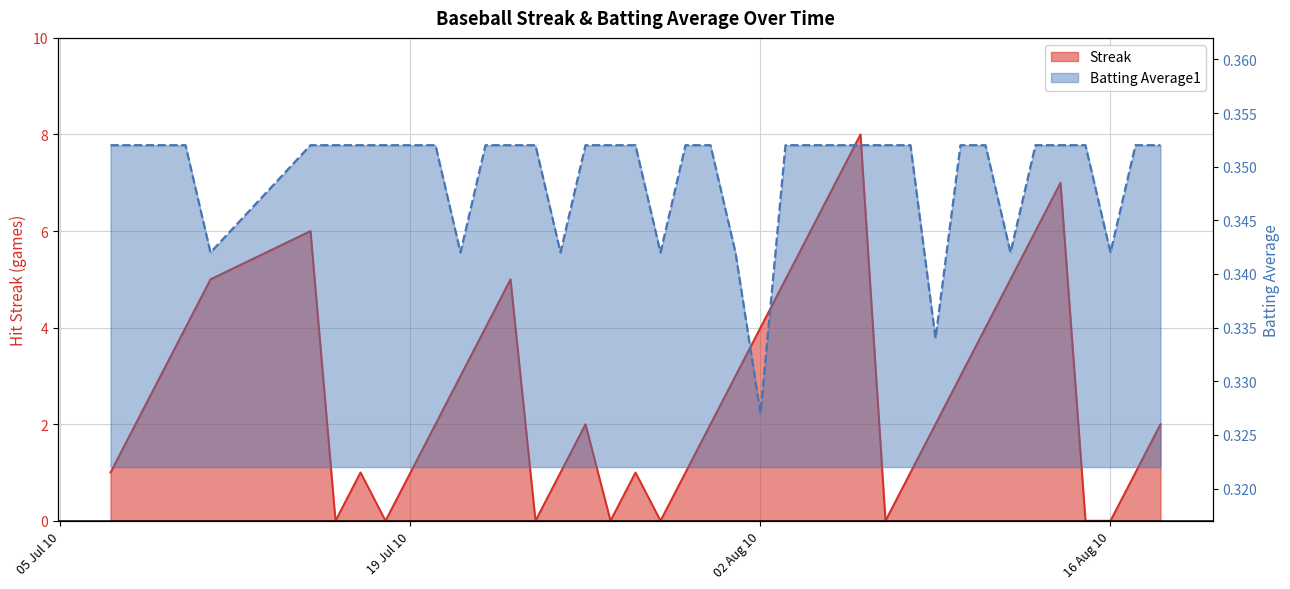

Which series has the widest spread of values?

Streak